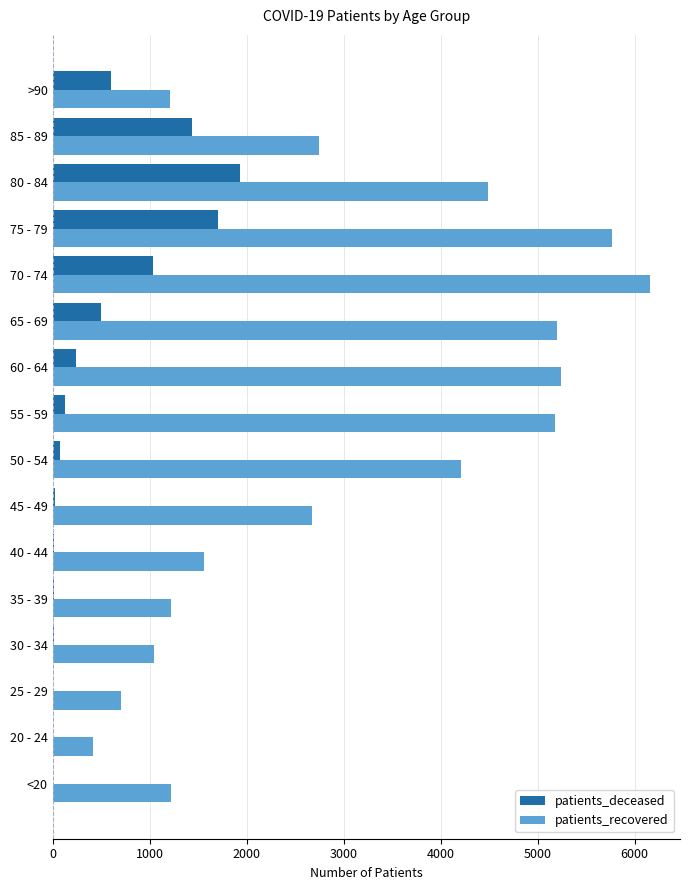

At which category is the sum across all series the highest?

75 - 79